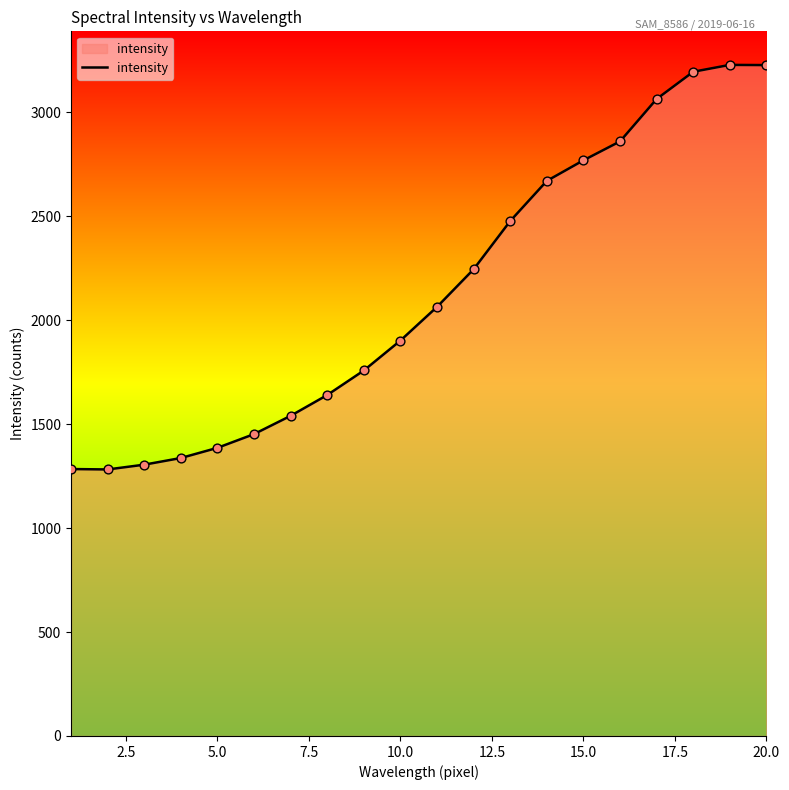

What is the greatest value displayed?

3228